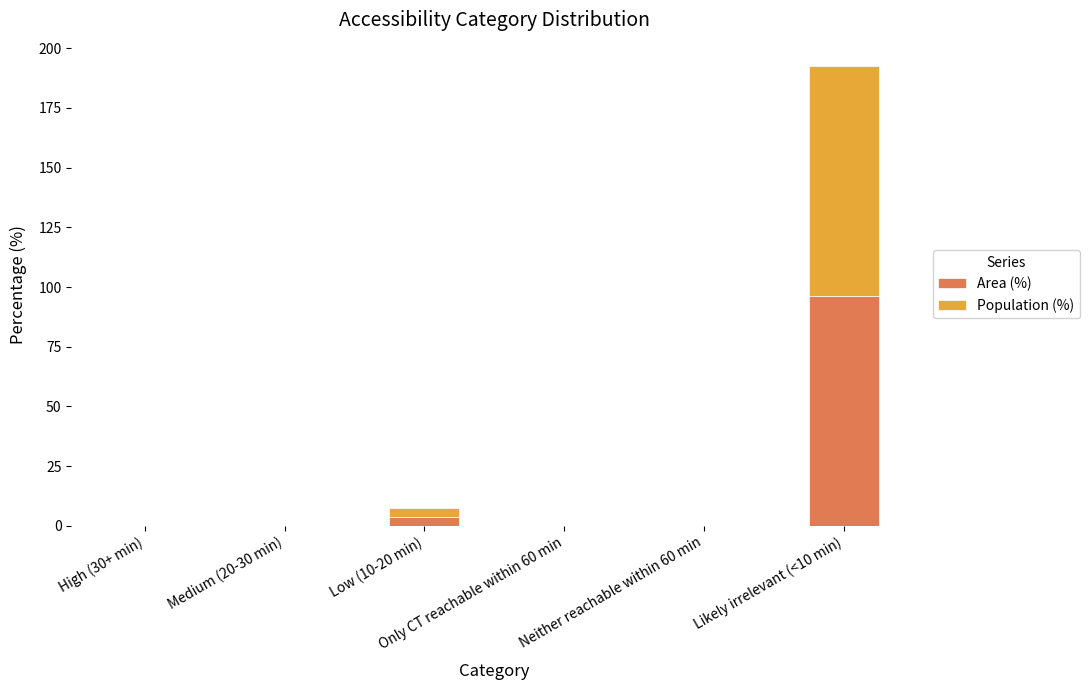

What is the sum of all Area (%) values?

100.0